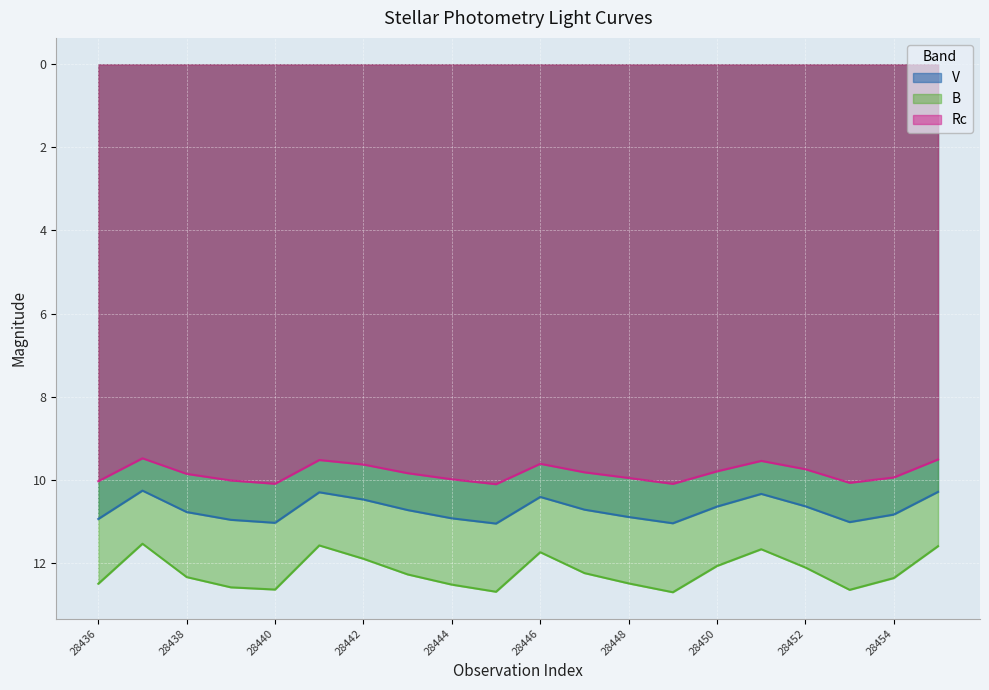

Which series has the widest spread of values?

B